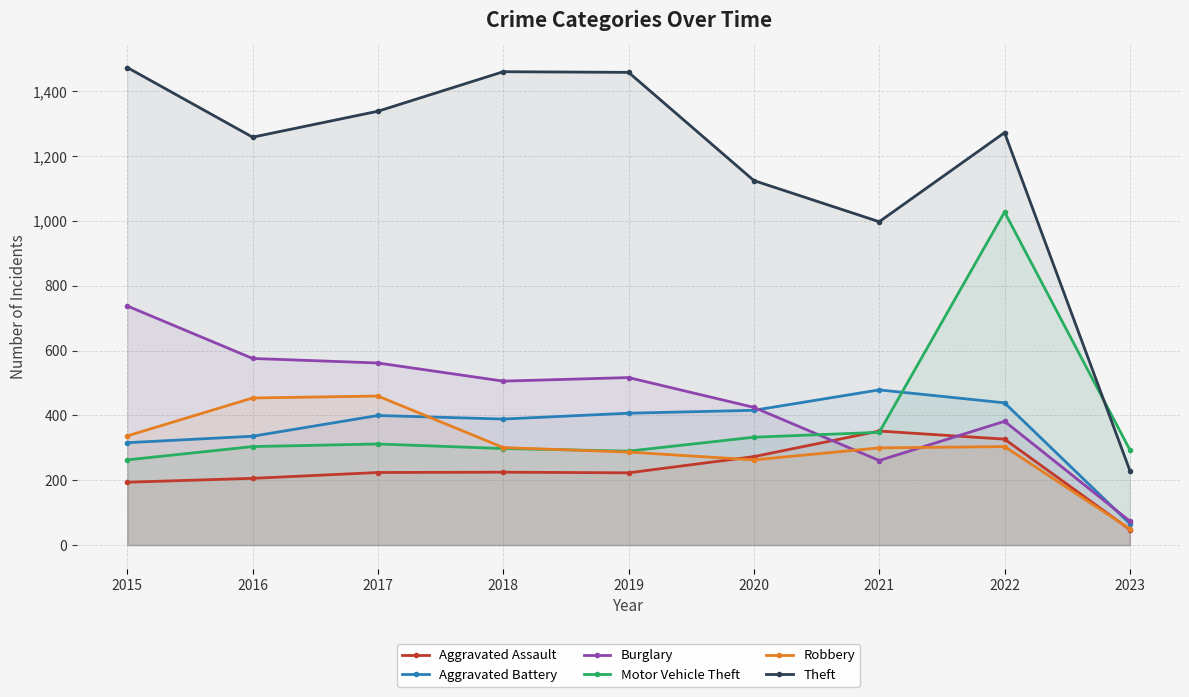

At 2022, list the series in order from smallest to largest.

Robbery, Aggravated Assault, Burglary, Aggravated Battery, Motor Vehicle Theft, Theft